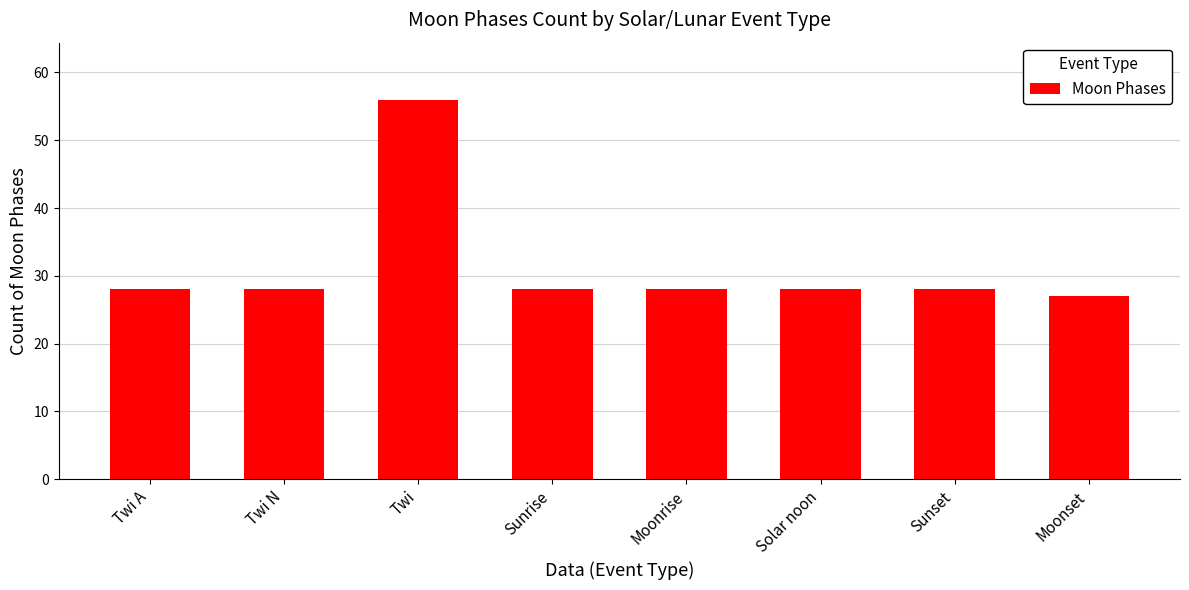

Reading left to right, what are all the values shown in this chart?

Twi A=28	Twi N=28	Twi=56	Sunrise=28	Moonrise=28	Solar noon=28	Sunset=28	Moonset=27